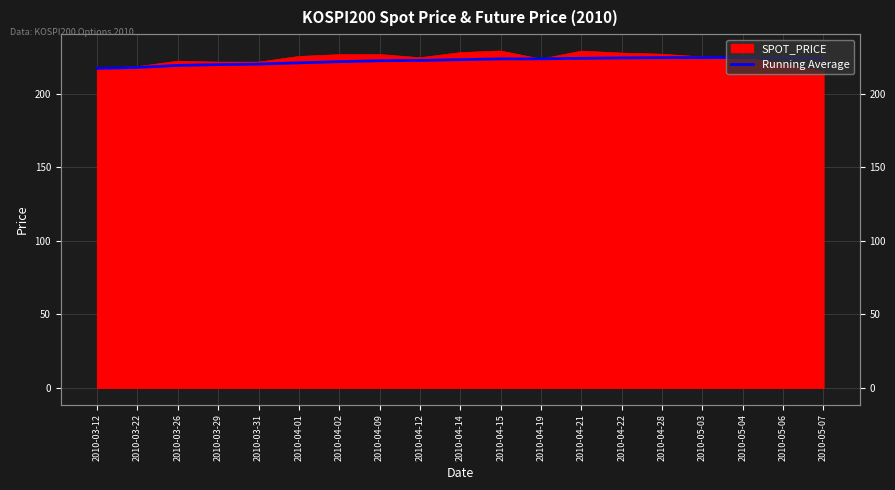

How many lines are shown in the chart?

1